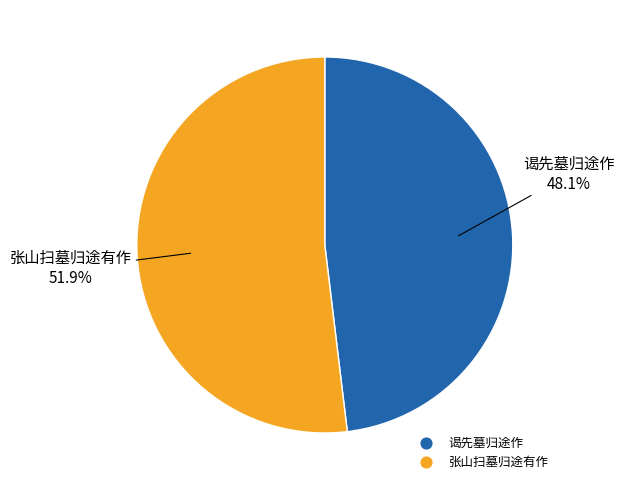

True or false: 谒先墓归途作 accounts for 33% of the total.

False